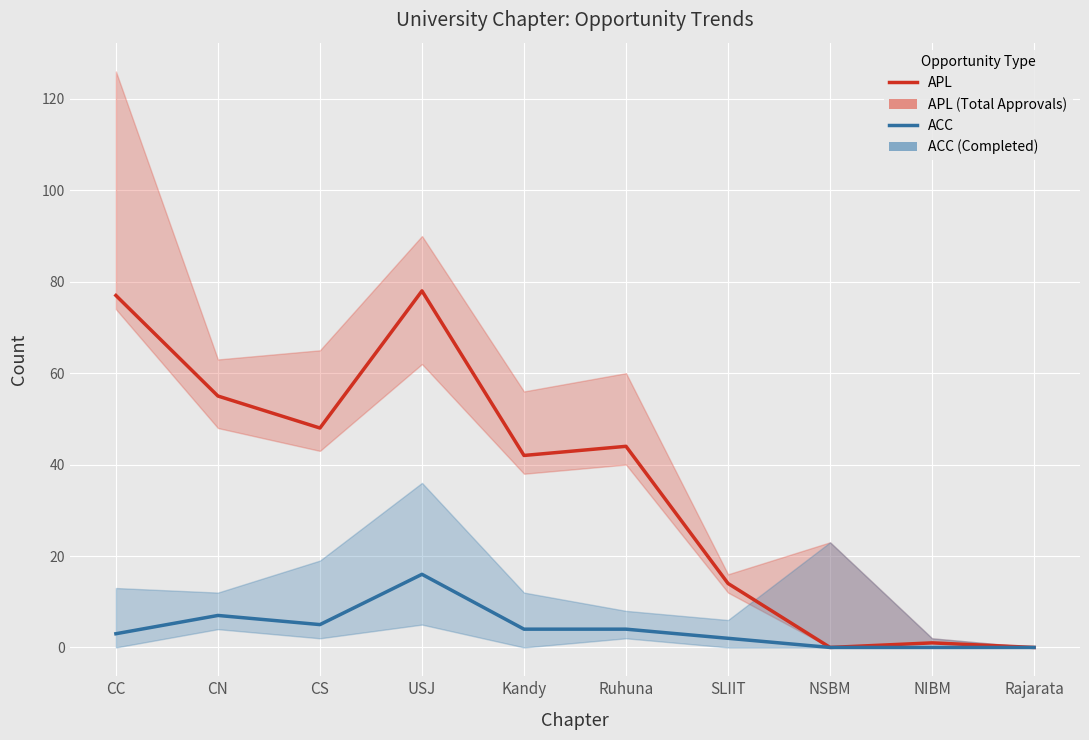

Rank the series by their maximum value, from highest to lowest.

APL, ACC